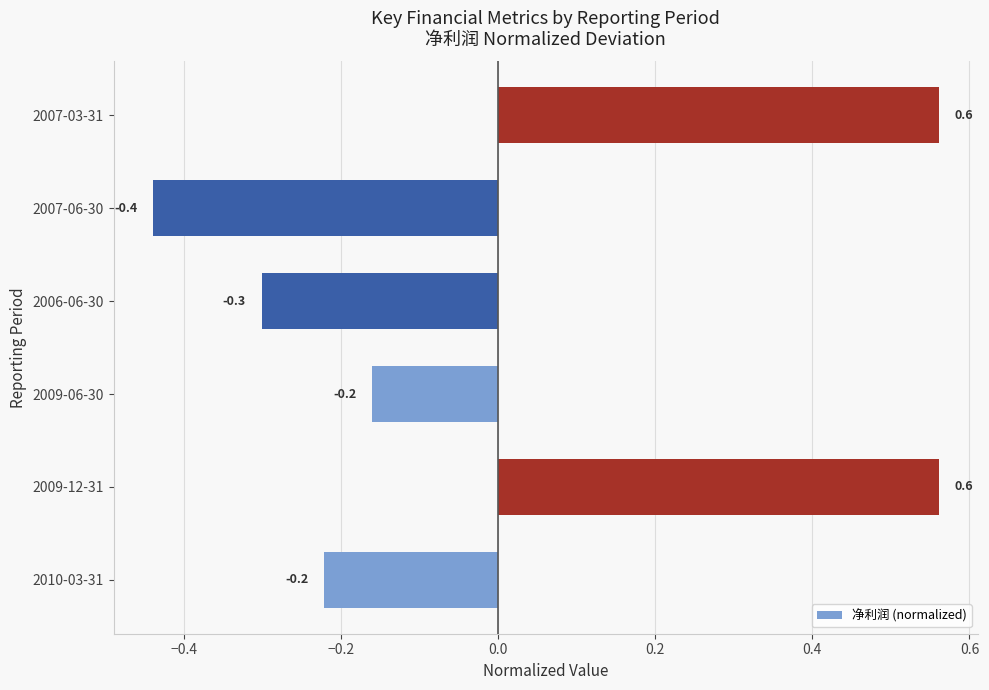

How many bars are there in total?

6